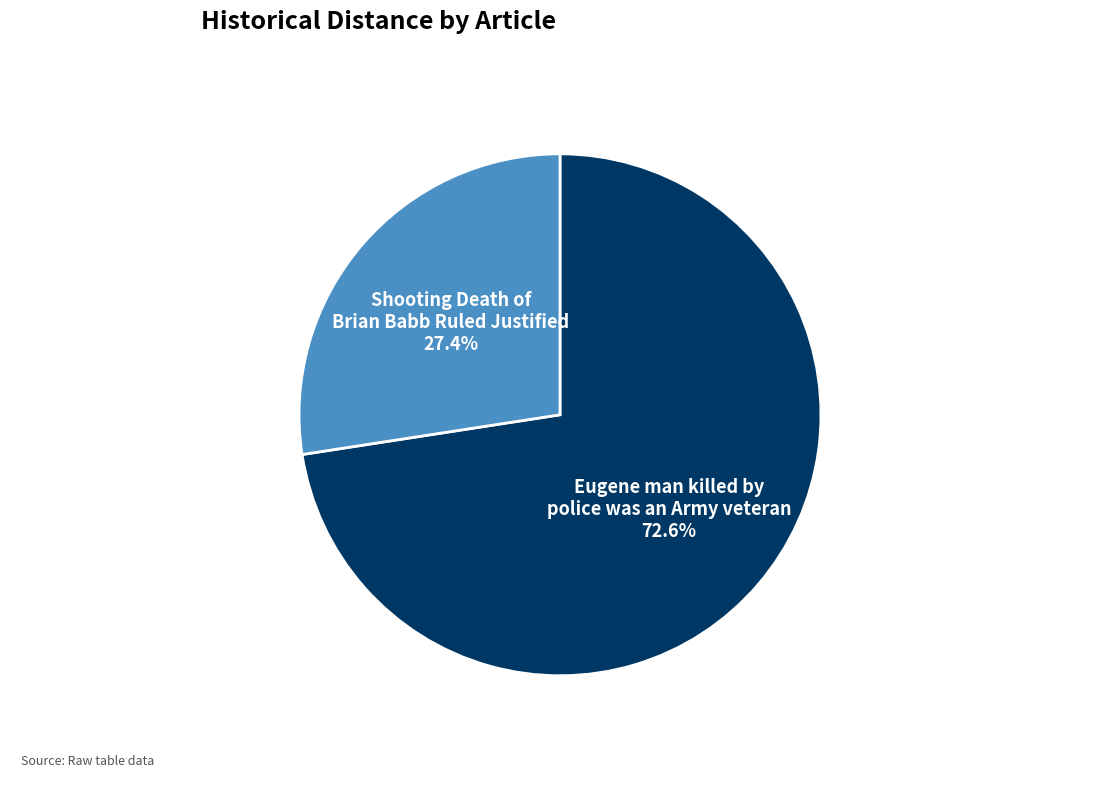

Count the number of slices in the pie.

2